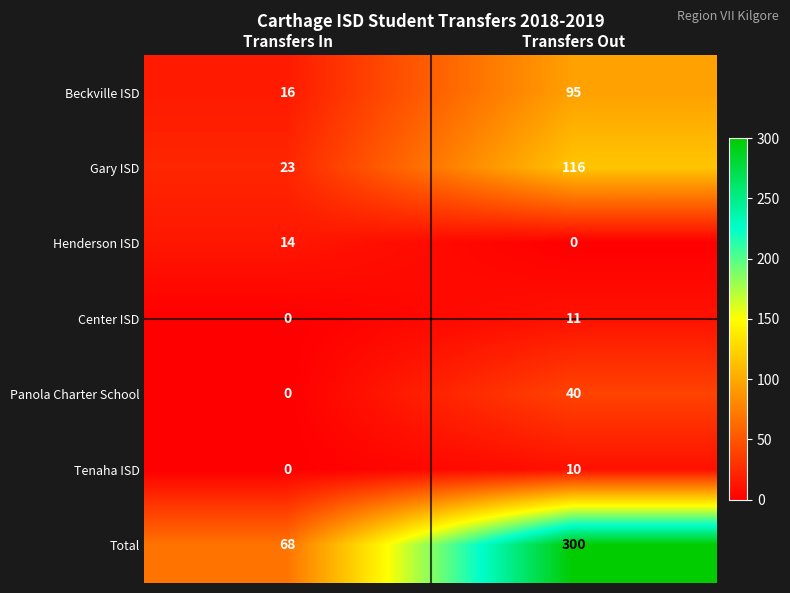

What is the difference between the maximum and minimum values in the Total series?

232